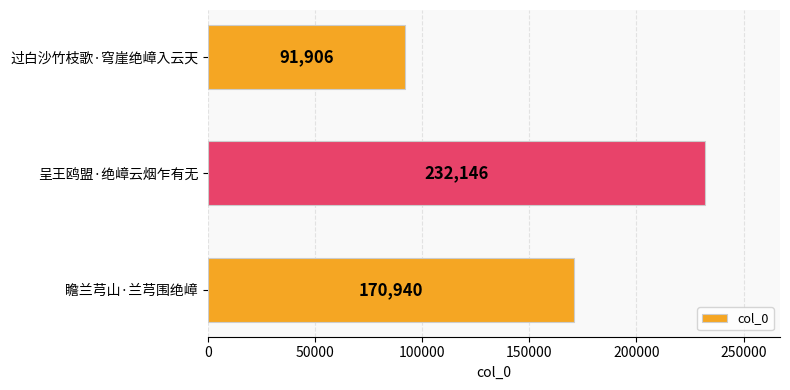

Rank the categories by value from lowest to highest.

过白沙竹枝歌·穹崖绝嶂入云天, 瞻兰芎山·兰芎围绝嶂, 呈王鸥盟·绝嶂云烟乍有无